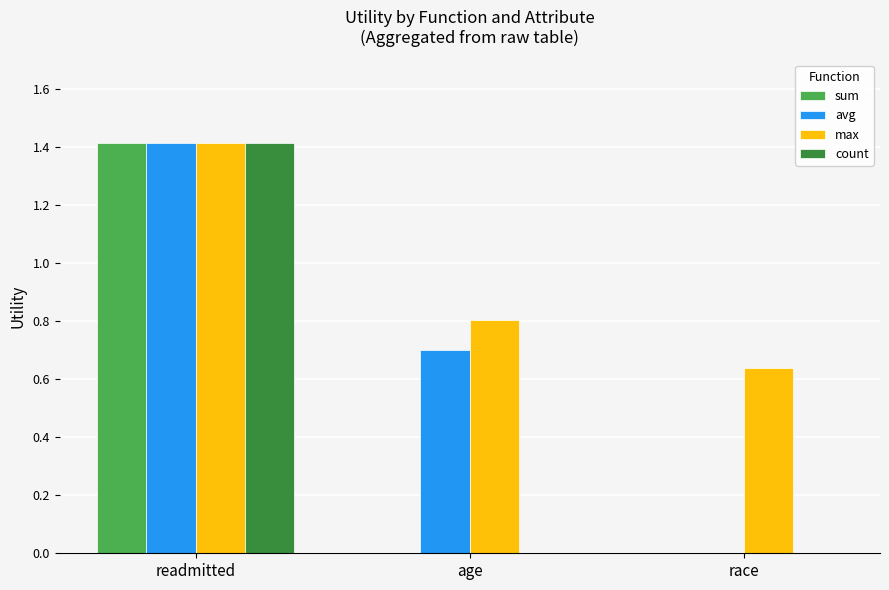

Which series changed the most between age and race?

avg